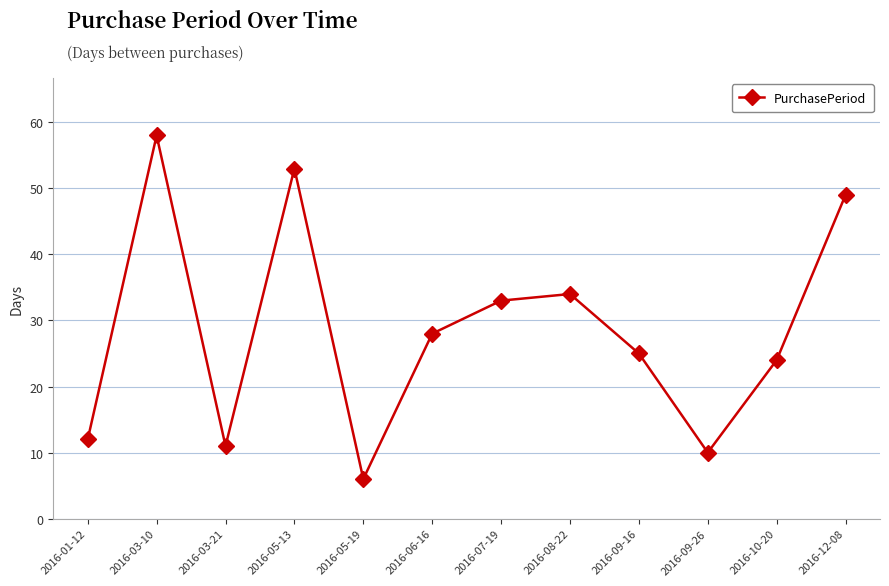

Is it true that the value at 2016-01-12 is 20?

False